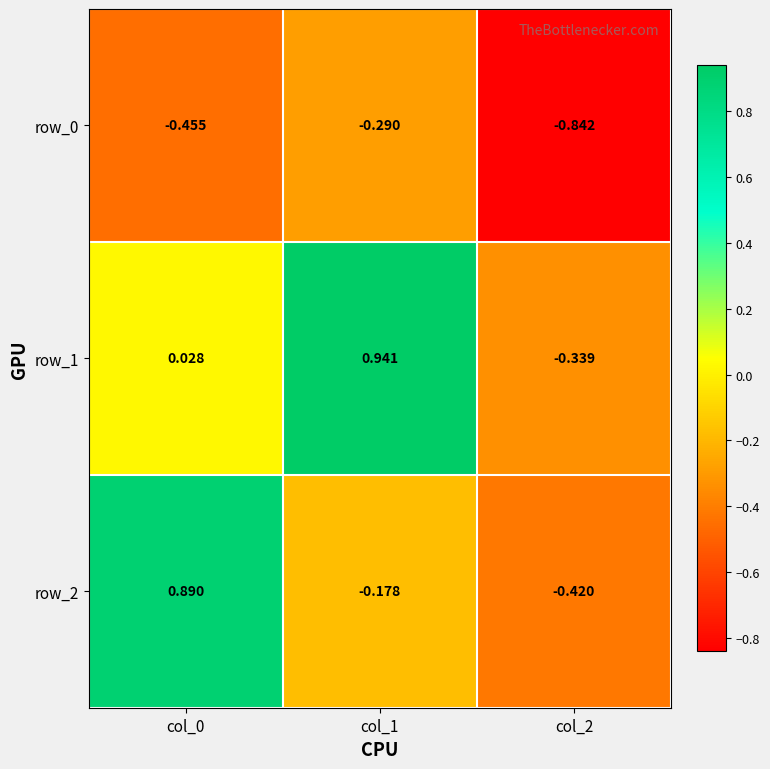

Is the value of row_0 at col_1 greater than the value of row_1 at col_0?

No